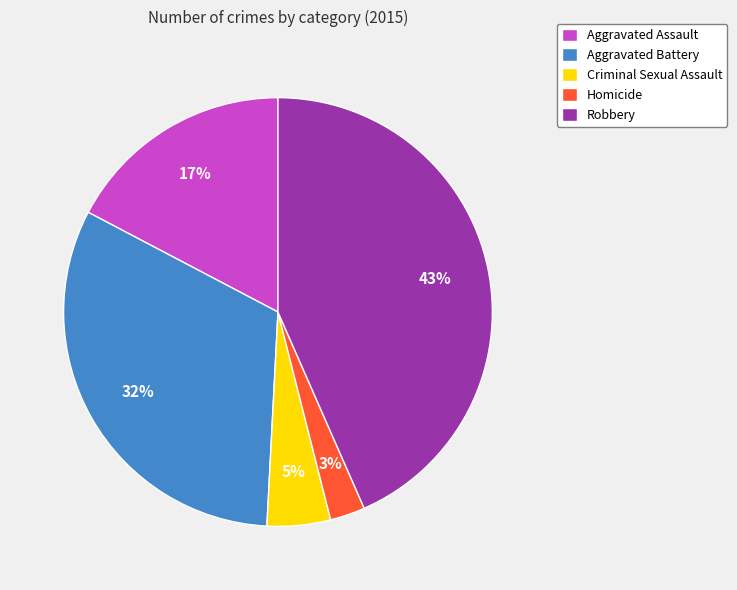

To the nearest percent, what portion does Robbery represent?

43%